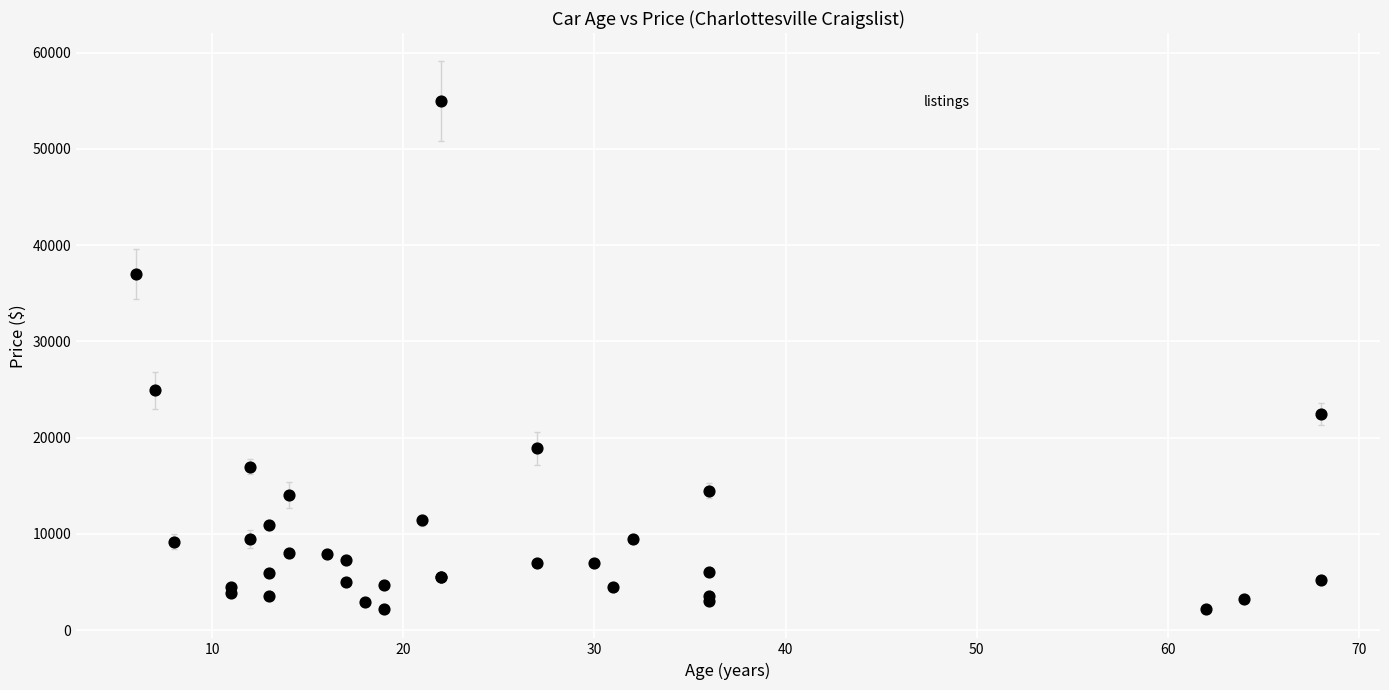

What Y value in the scatter plot is closest to 28599?

24900